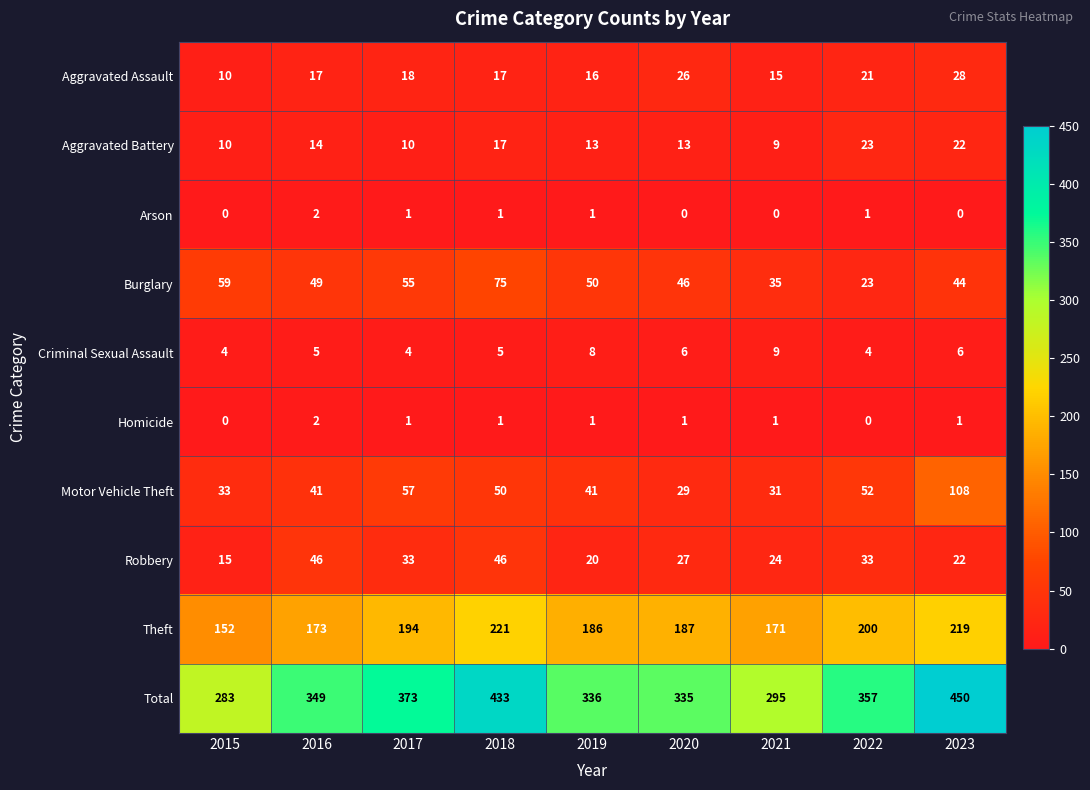

What is the difference between the maximum and minimum values in the Motor Vehicle Theft series?

79